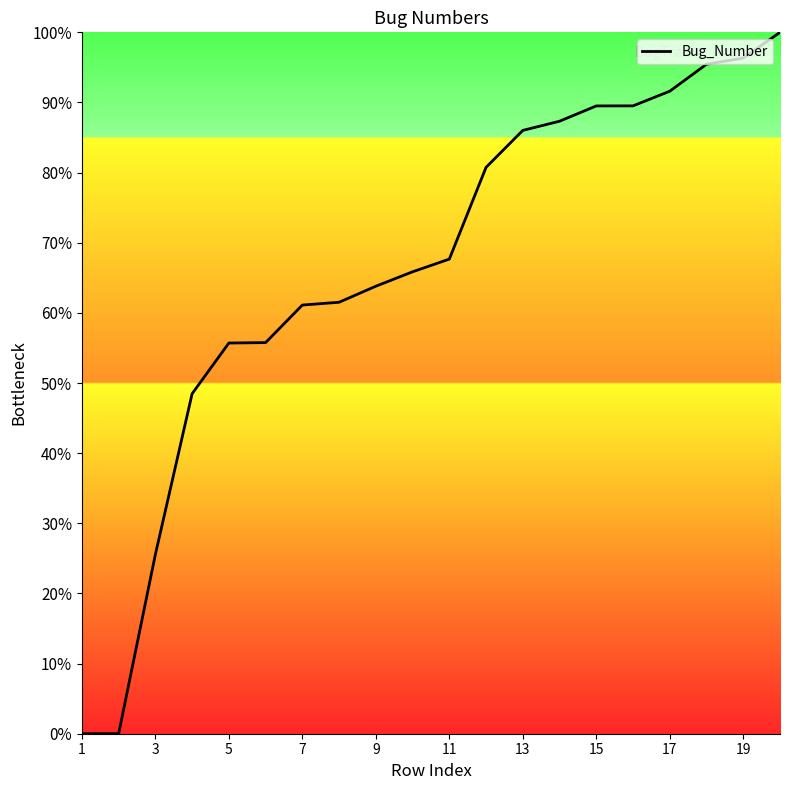

How many series are shown in this chart?

1